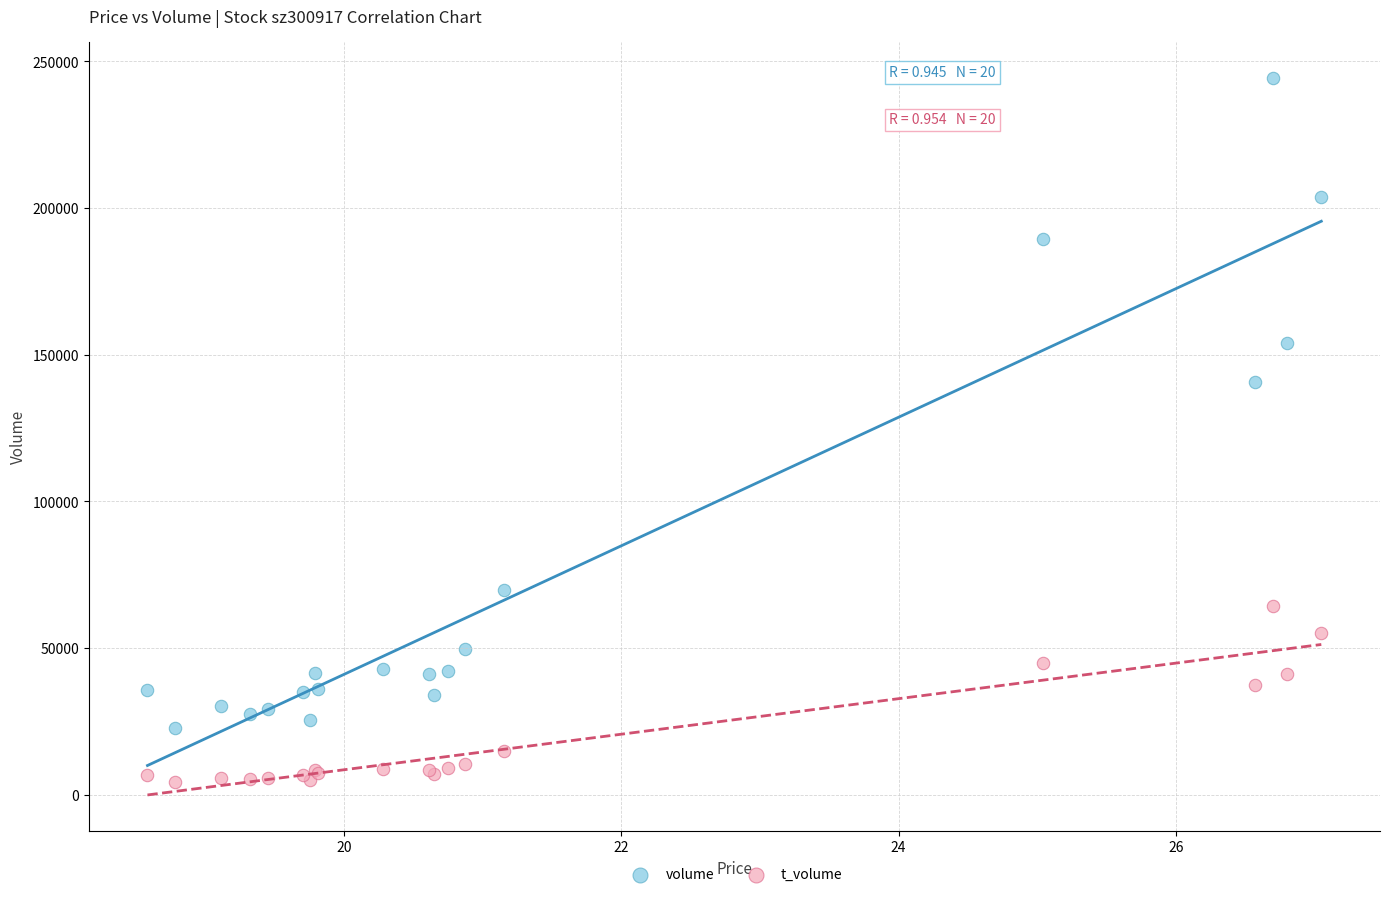

In the volume series, what Y value is closest to 133537?

140720